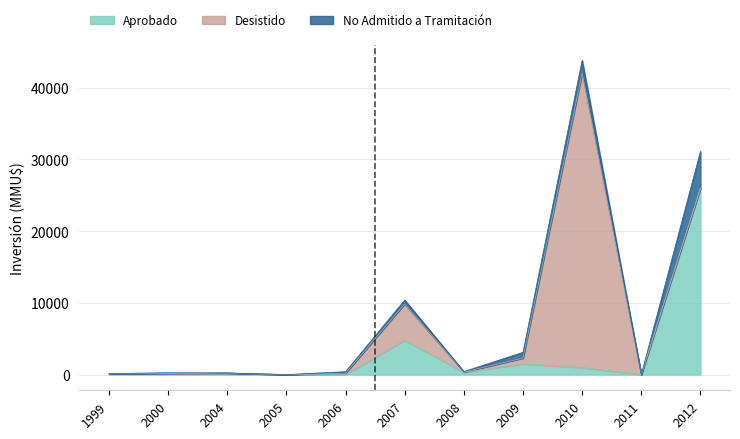

At which category does No Admitido a Tramitación reach its first local peak?

2000